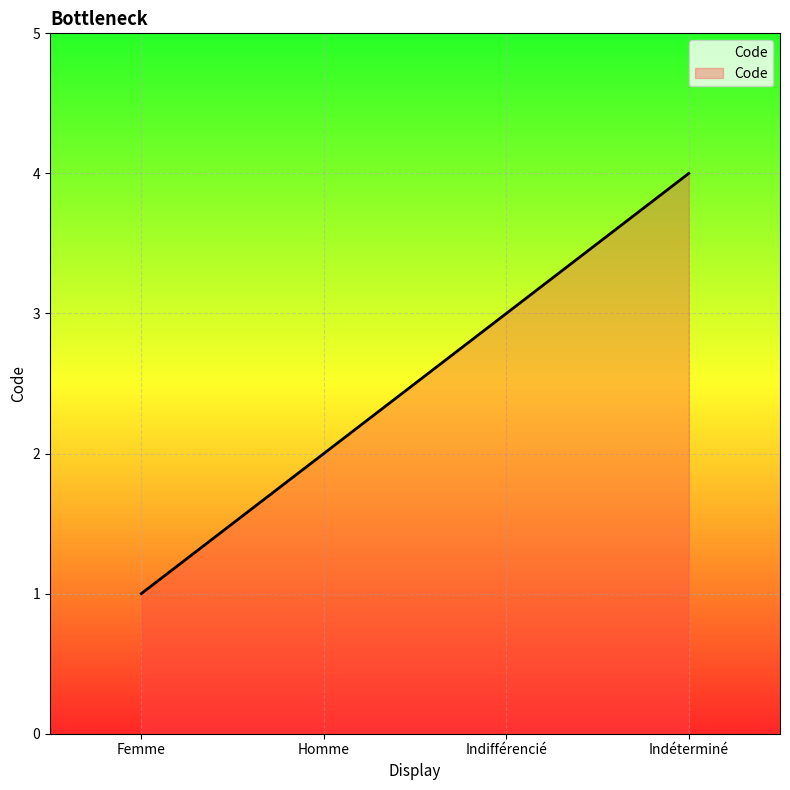

At which category does the chart reach its minimum across all series?

Femme